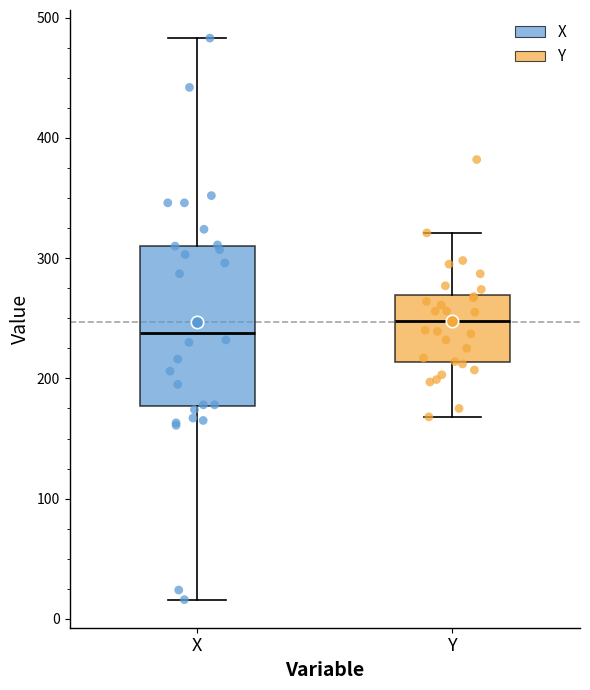

Reading left to right, read every box against the y-axis: the position of its median line, the range the box covers, and the ends of its whiskers. The values are not printed on the chart, so give them approximately, as read against the axis.

X: median 240, box 180 to 310, whiskers 20 to 480
Y: median 250, box 210 to 270, whiskers 170 to 320